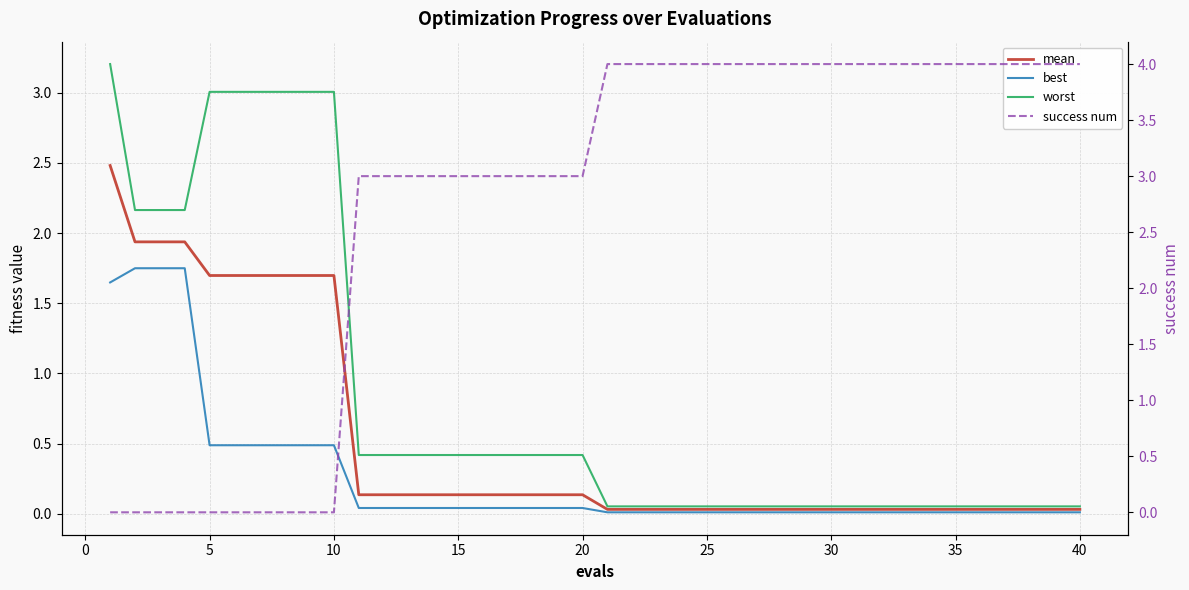

Reading right to left, what are all the values shown in this chart?

mean: 0.0	0.0	0.0	0.0	0.0	0.0	0.0	0.0	0.0	0.0	0.0	0.0	0.0	0.0	0.0	0.0	0.0	0.0	0.0	0.0	0.1	0.1	0.1	0.1	0.1	0.1	0.1	0.1	0.1	0.1	1.7	1.7	1.7	1.7	1.7	1.7	1.9	1.9	1.9	2.5
best: 0.0	0.0	0.0	0.0	0.0	0.0	0.0	0.0	0.0	0.0	0.0	0.0	0.0	0.0	0.0	0.0	0.0	0.0	0.0	0.0	0.0	0.0	0.0	0.0	0.0	0.0	0.0	0.0	0.0	0.0	0.5	0.5	0.5	0.5	0.5	0.5	1.7	1.7	1.7	1.6
worst: 0.1	0.1	0.1	0.1	0.1	0.1	0.1	0.1	0.1	0.1	0.1	0.1	0.1	0.1	0.1	0.1	0.1	0.1	0.1	0.1	0.4	0.4	0.4	0.4	0.4	0.4	0.4	0.4	0.4	0.4	3.0	3.0	3.0	3.0	3.0	3.0	2.2	2.2	2.2	3.2
success num: 4.0	4.0	4.0	4.0	4.0	4.0	4.0	4.0	4.0	4.0	4.0	4.0	4.0	4.0	4.0	4.0	4.0	4.0	4.0	4.0	3.0	3.0	3.0	3.0	3.0	3.0	3.0	3.0	3.0	3.0	0.0	0.0	0.0	0.0	0.0	0.0	0.0	0.0	0.0	0.0